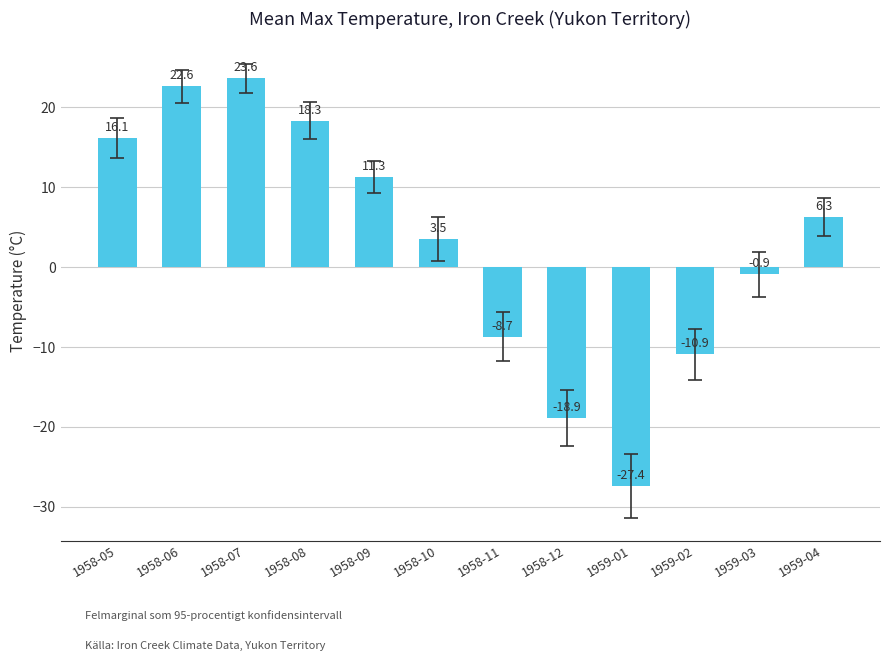

Reading left to right, transcribe all the data shown in this chart.

1958-05=16.1	1958-06=22.6	1958-07=23.6	1958-08=18.3	1958-09=11.3	1958-10=3.5	1958-11=-8.7	1958-12=-18.9	1959-01=-27.4	1959-02=-10.9	1959-03=-0.9	1959-04=6.3